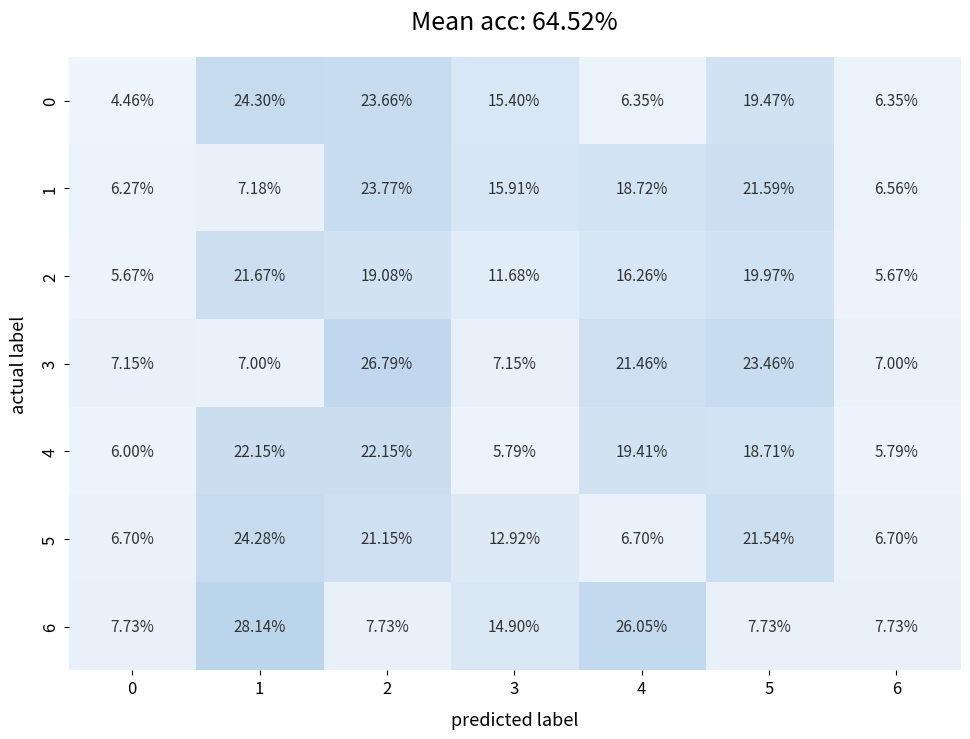

Is the value of 4 at 5 greater than the value of 5 at 4?

Yes